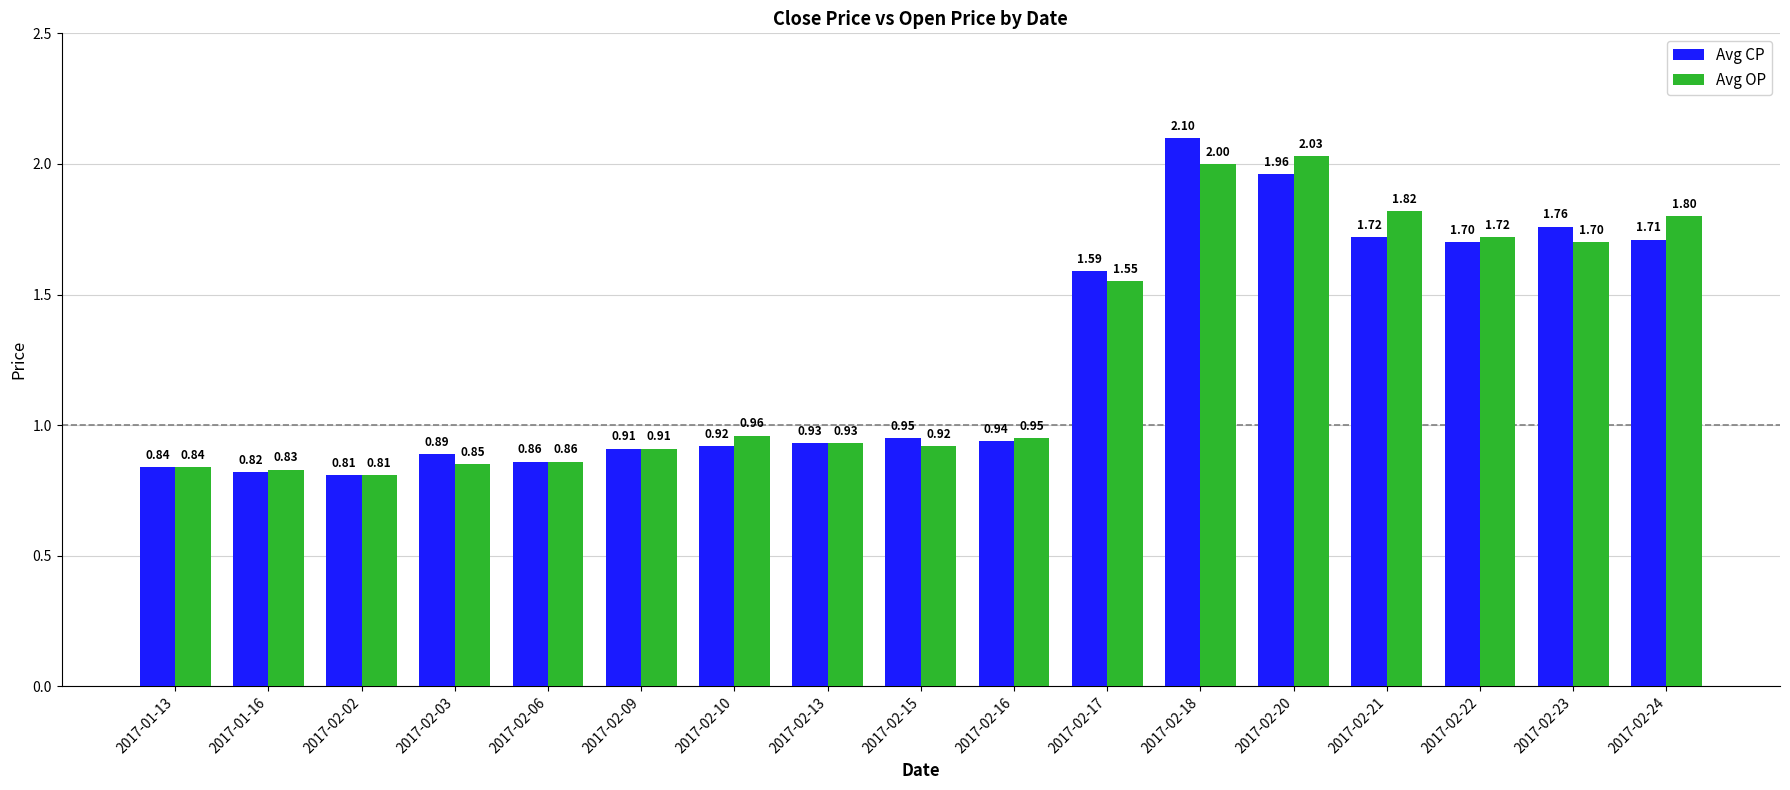

What is the total value across all series at 2017-01-13?

1.7